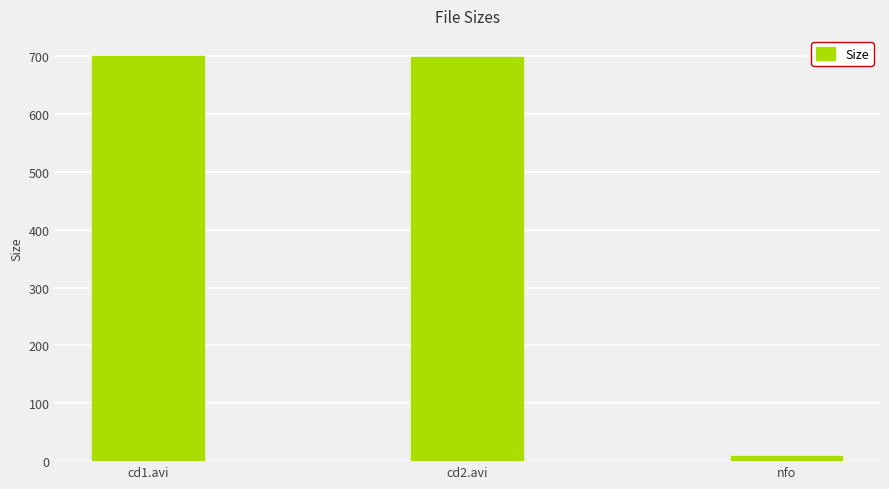

What is the difference between the second highest and minimum values?

688.6